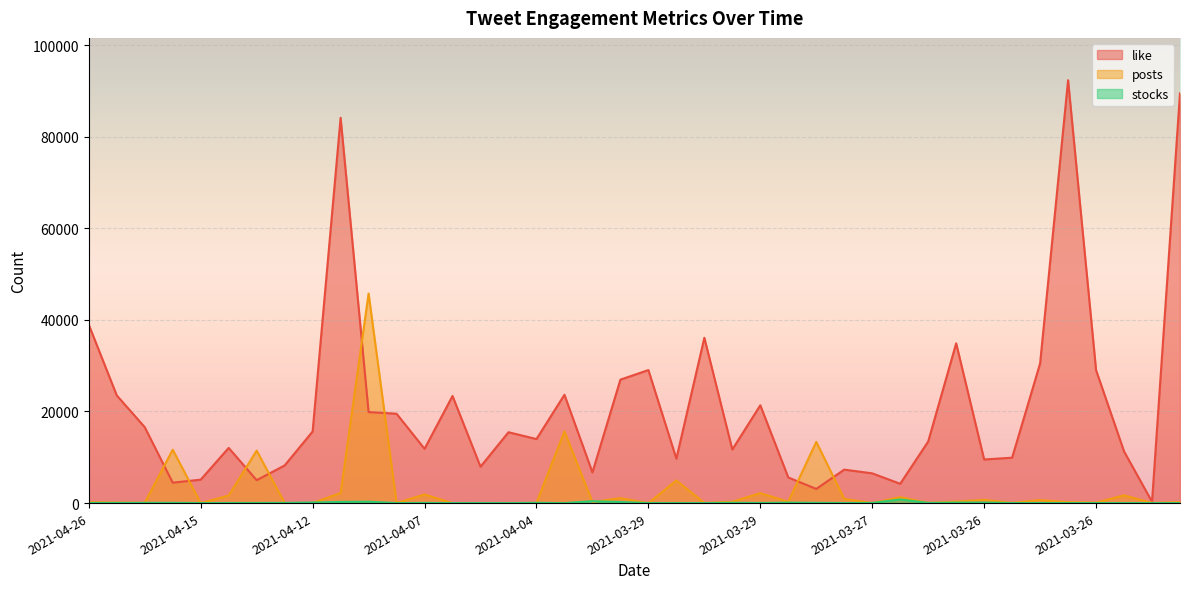

Where does the posts series first go above 249?

2021-04-15